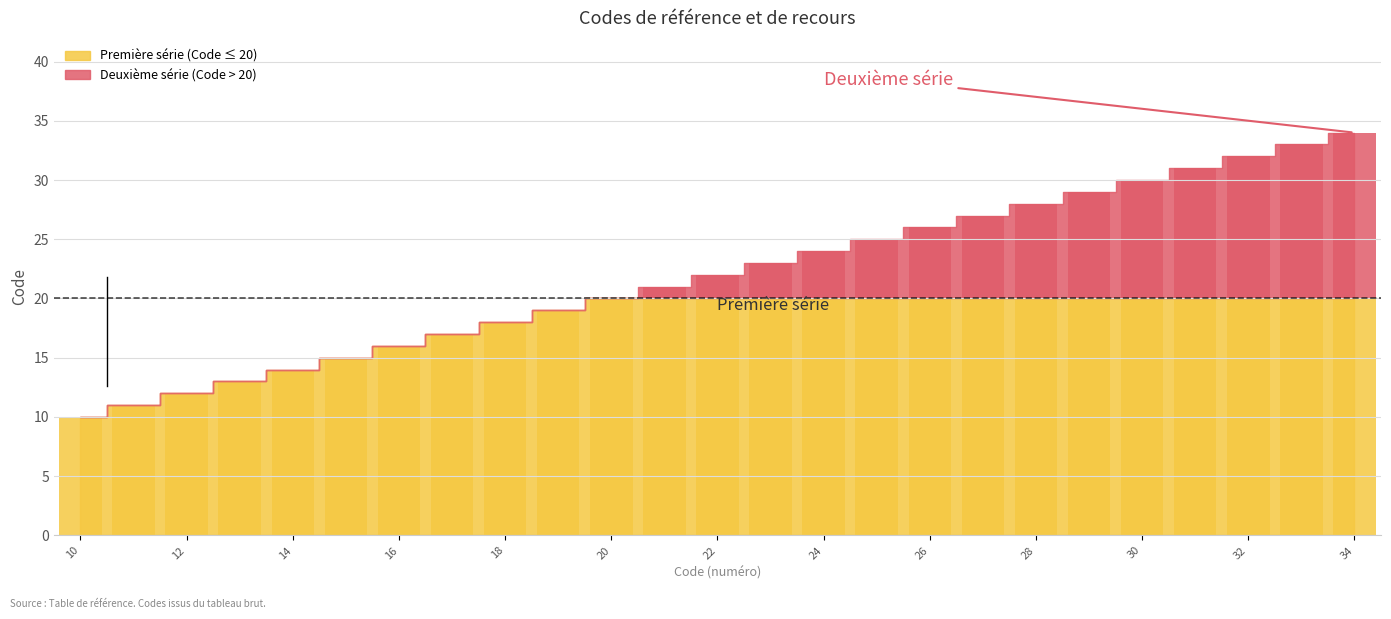

Approximately how many times larger is the value at 12 compared to 32?

0.4